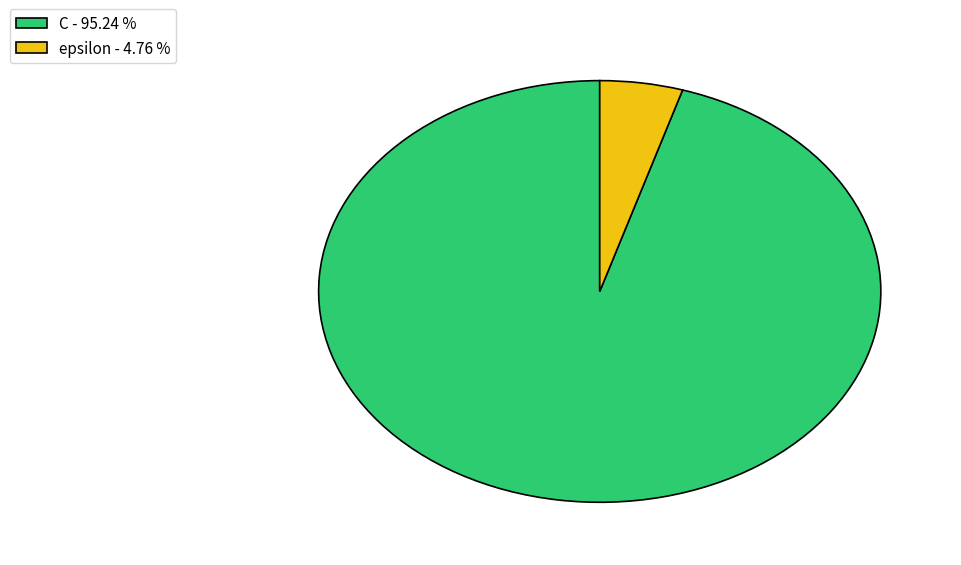

What is the largest slice in the pie chart?

C